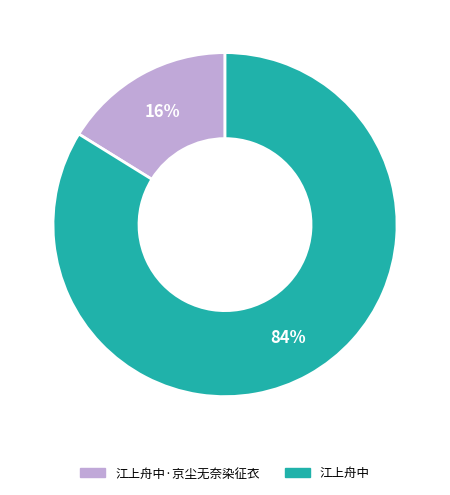

Which slice represents more than half of the pie?

江上舟中